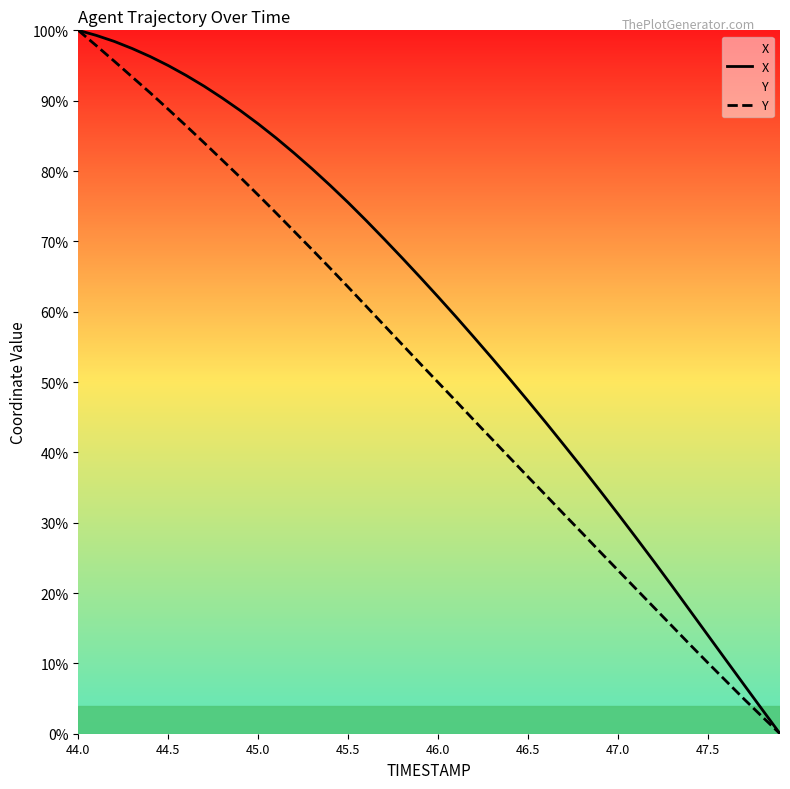

At which category is the sum across all series the highest?

44.0